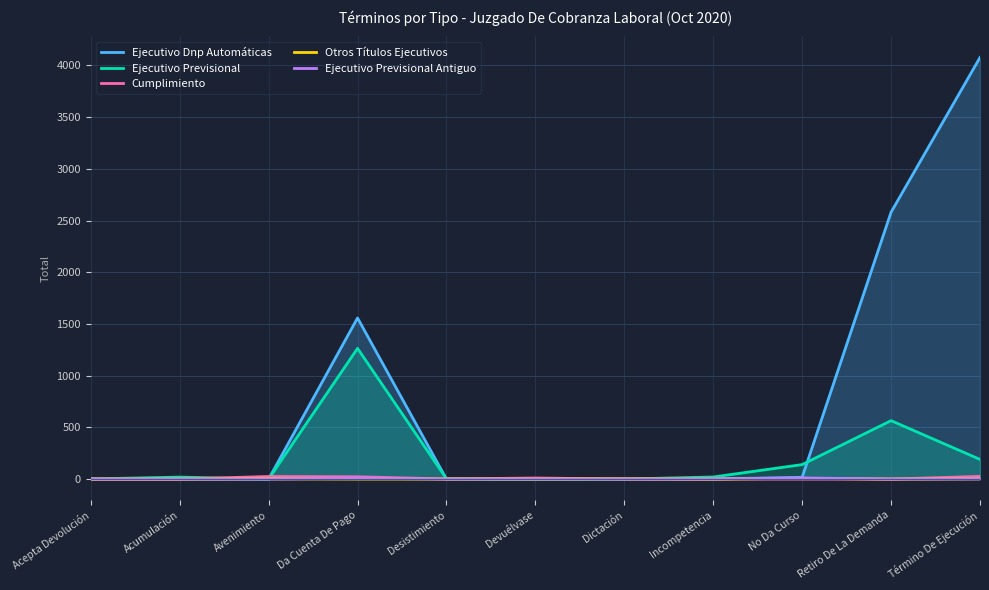

At which category is the sum across all series the highest?

Término De Ejecución